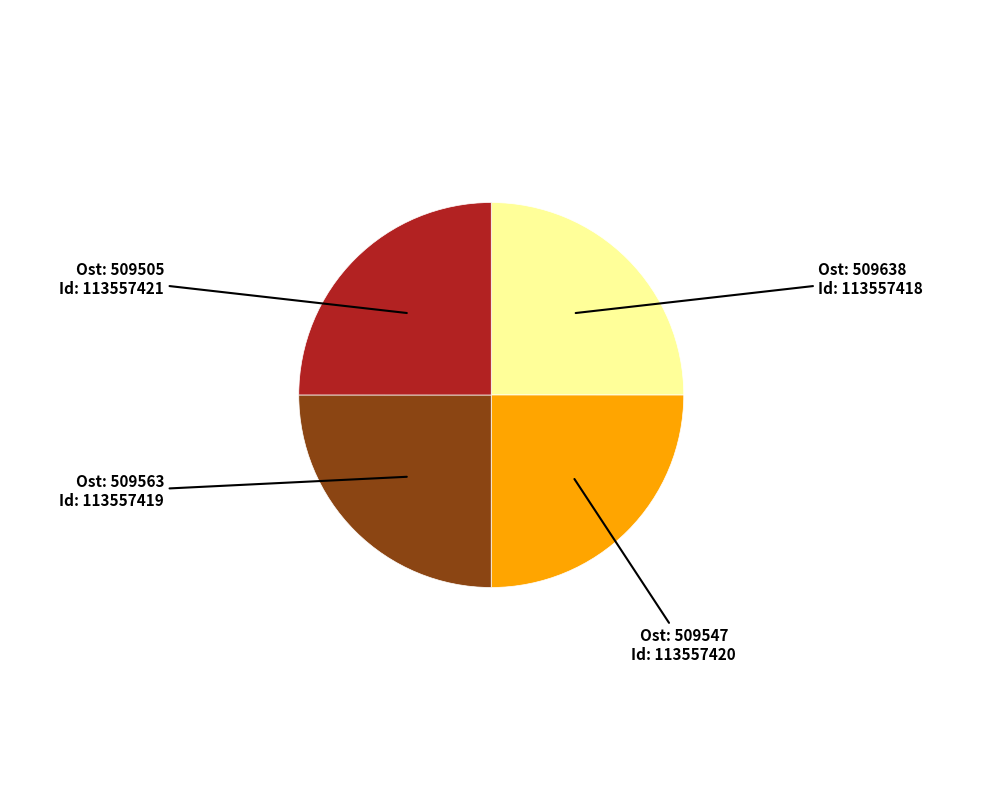

Is there a majority slice in this chart?

No